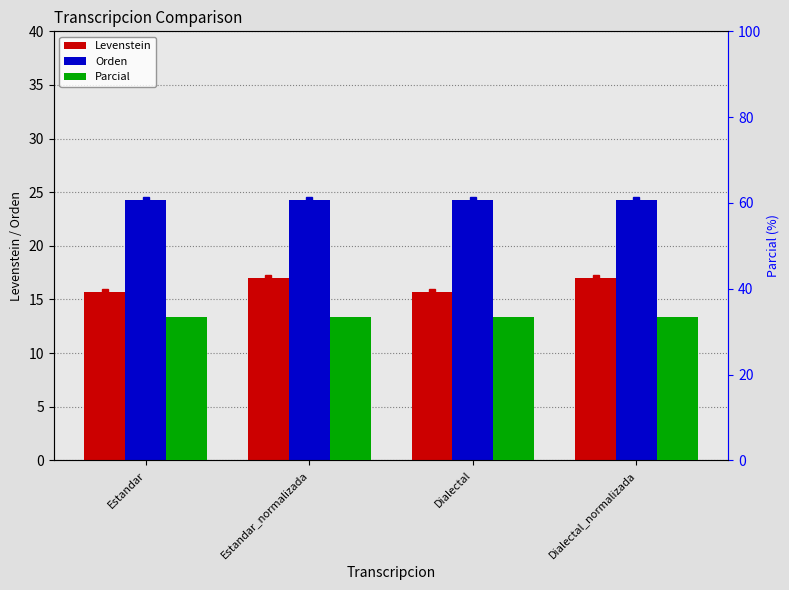

What are all the series names shown in the legend?

Levenstein, Orden, Parcial